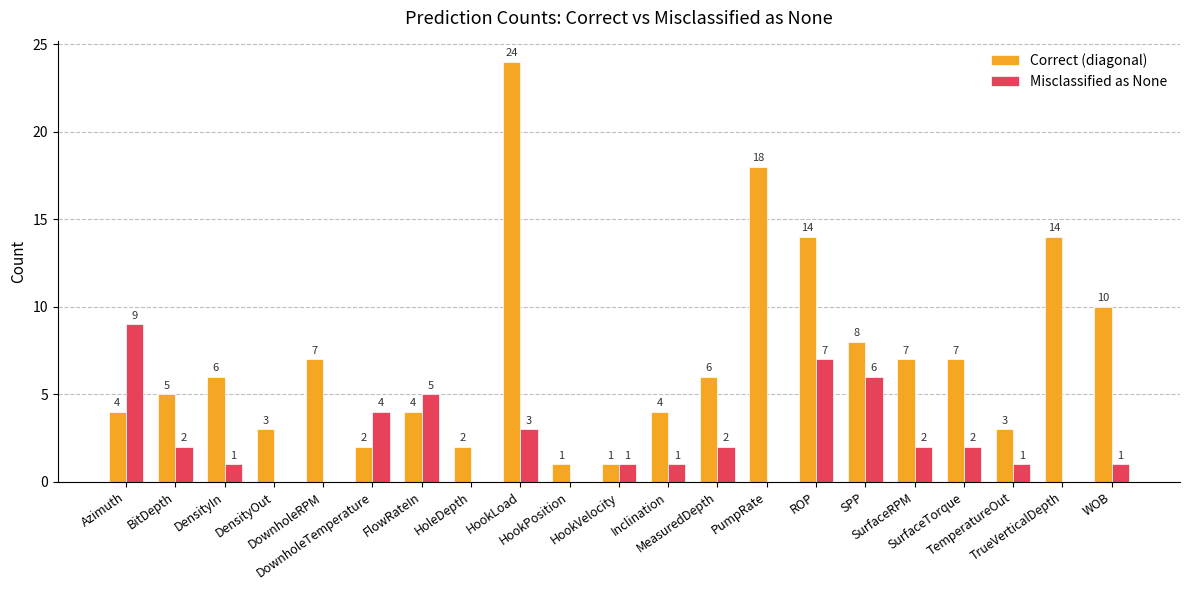

Reading left to right, transcribe all the data shown in this chart.

Correct (diagonal): Azimuth=4	BitDepth=5	DensityIn=6	DensityOut=3	DownholeRPM=7	DownholeTemperature=2	FlowRateIn=4	HoleDepth=2	HookLoad=24	HookPosition=1	HookVelocity=1	Inclination=4	MeasuredDepth=6	PumpRate=18	ROP=14	SPP=8	SurfaceRPM=7	SurfaceTorque=7	TemperatureOut=3	TrueVerticalDepth=14	WOB=10
Misclassified as None: Azimuth=9	BitDepth=2	DensityIn=1	DensityOut=0	DownholeRPM=0	DownholeTemperature=4	FlowRateIn=5	HoleDepth=0	HookLoad=3	HookPosition=0	HookVelocity=1	Inclination=1	MeasuredDepth=2	PumpRate=0	ROP=7	SPP=6	SurfaceRPM=2	SurfaceTorque=2	TemperatureOut=1	TrueVerticalDepth=0	WOB=1